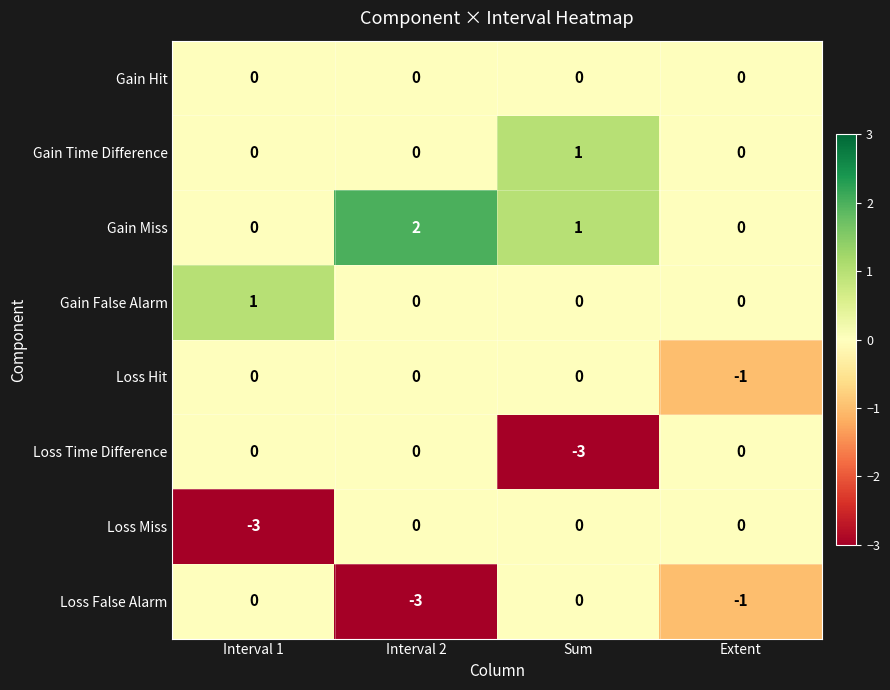

What is the spread (max minus min) of values at Interval 2?

5